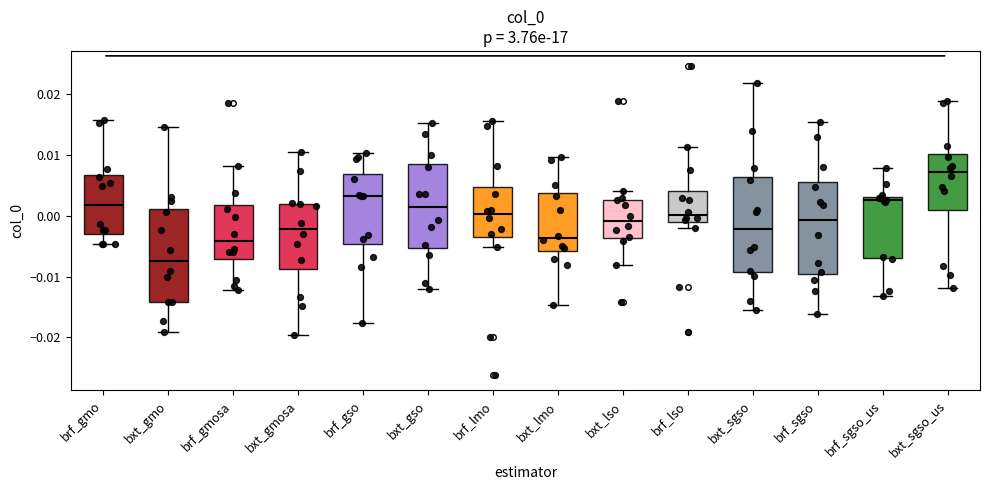

Reading left to right, transcribe this box plot: for each box, give where its median line is, the range the box spans, and where its two whiskers end, as read against the y-axis. The values are not printed on the chart, so give them approximately, as read against the axis.

brf_gmo: median 0.002, box -0.003 to 0.007, whiskers -0.005 to 0.016
bxt_gmo: median -0.007, box -0.014 to 0.001, whiskers -0.019 to 0.015
brf_gmosa: median -0.004, box -0.007 to 0.002, whiskers -0.012 to 0.008
bxt_gmosa: median -0.002, box -0.009 to 0.002, whiskers -0.020 to 0.011
brf_gso: median 0.003, box -0.005 to 0.007, whiskers -0.018 to 0.010
bxt_gso: median 0.001, box -0.005 to 0.009, whiskers -0.012 to 0.015
brf_lmo: median 0.000, box -0.004 to 0.005, whiskers -0.005 to 0.016
bxt_lmo: median -0.004, box -0.006 to 0.004, whiskers -0.015 to 0.010
bxt_lso: median -0.001, box -0.004 to 0.003, whiskers -0.008 to 0.004
brf_lso: median 0.000, box -0.001 to 0.004, whiskers -0.002 to 0.011
bxt_sgso: median -0.002, box -0.009 to 0.006, whiskers -0.016 to 0.022
brf_sgso: median -0.001, box -0.010 to 0.006, whiskers -0.016 to 0.015
brf_sgso_us: median 0.003 (just below the box's upper edge), box -0.007 to 0.003, whiskers -0.013 to 0.008
bxt_sgso_us: median 0.007, box 0.001 to 0.010, whiskers -0.012 to 0.019